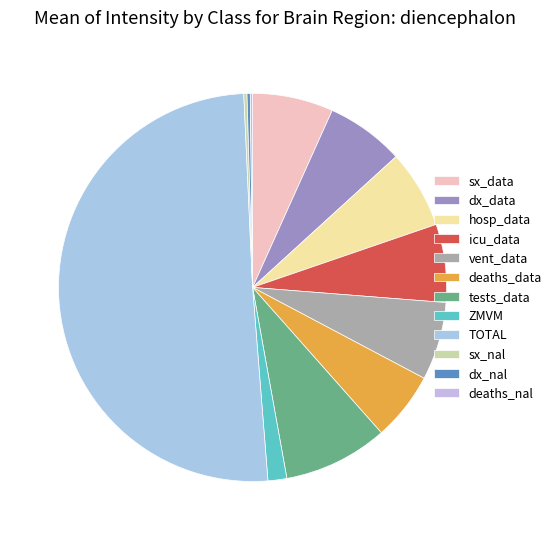

To the nearest percent, what portion does vent_data represent?

7%